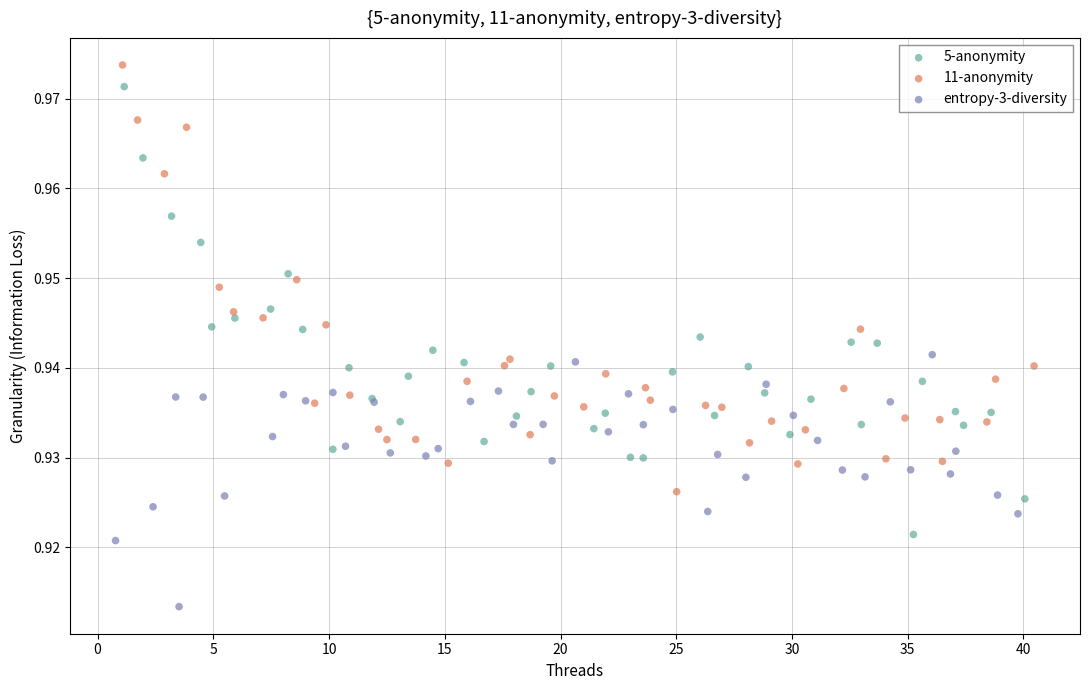

Which series has the largest Y range (max minus min)?

5-anonymity